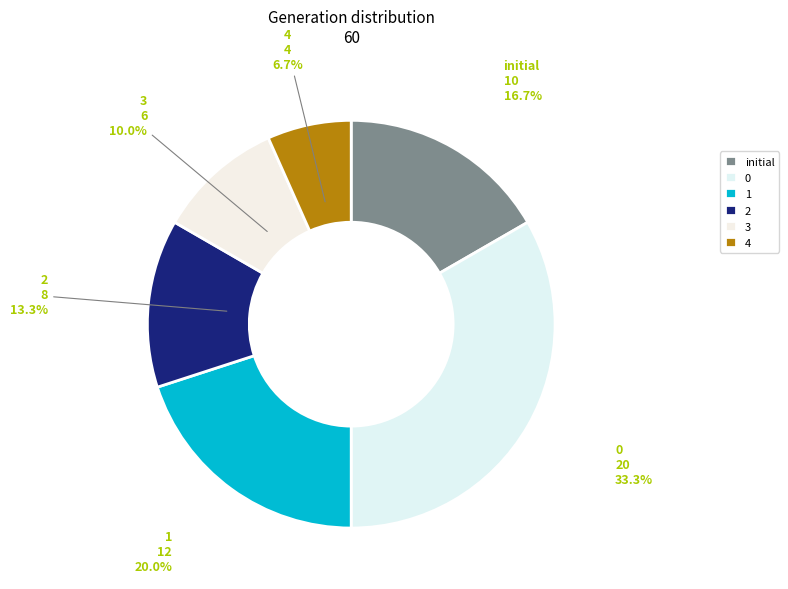

Count the number of slices in the pie.

6